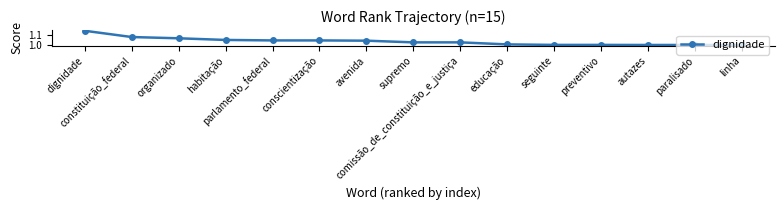

How many lines are shown in the chart?

1